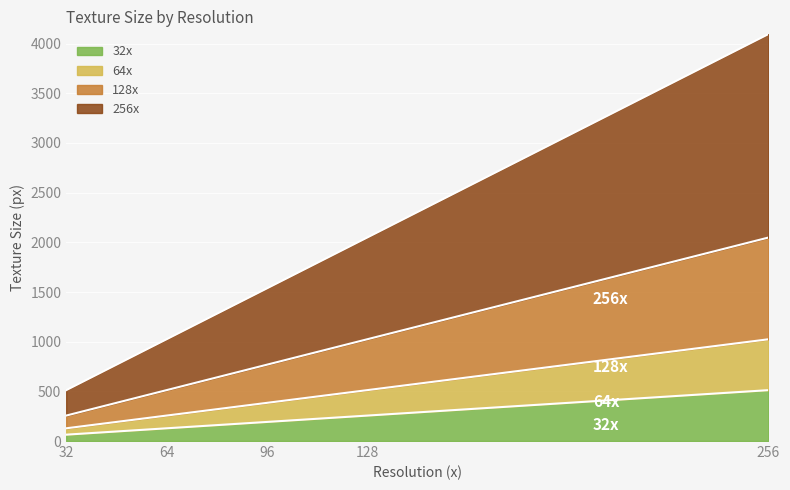

Does the chart display data point markers on the line(s)?

No